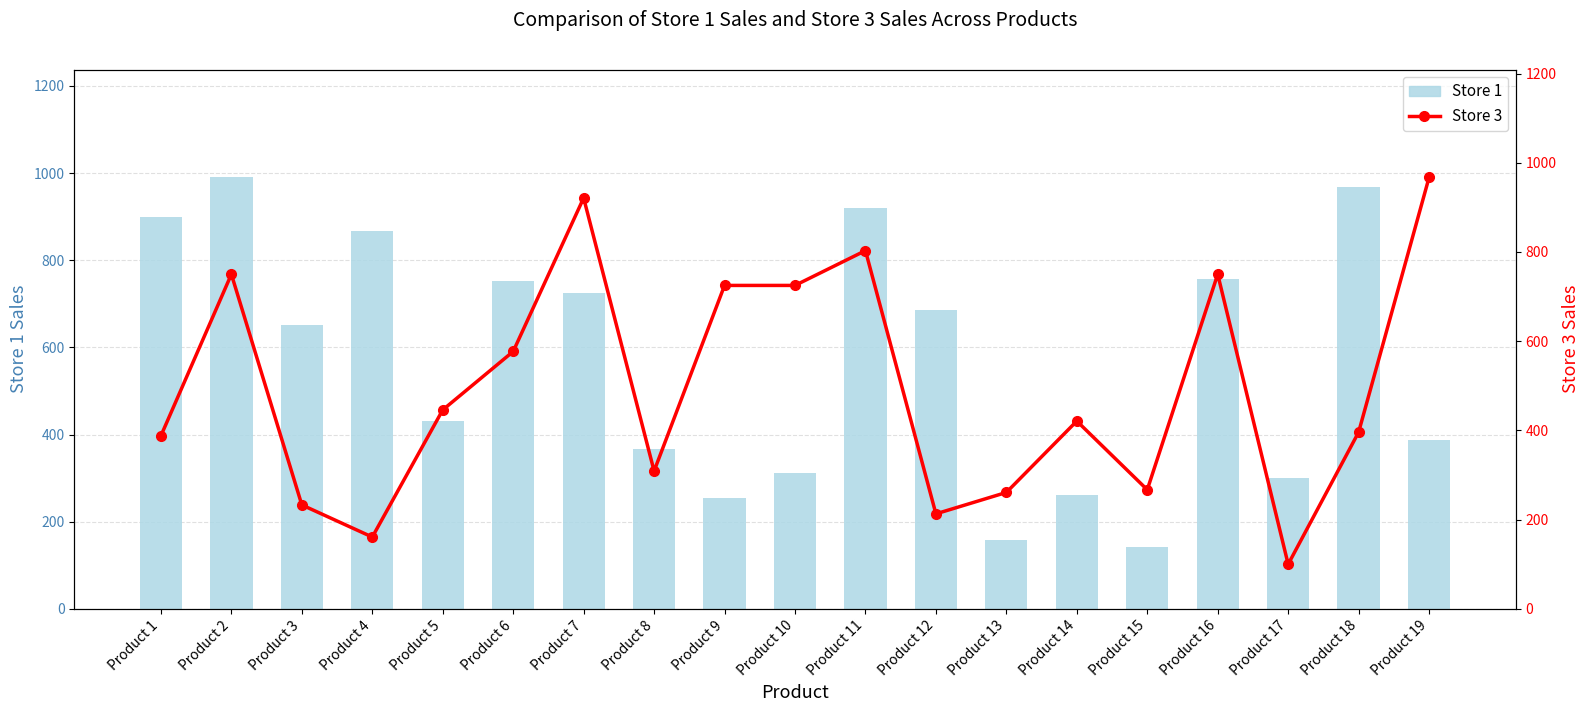

What is the sum of all Store 1 values?

10827